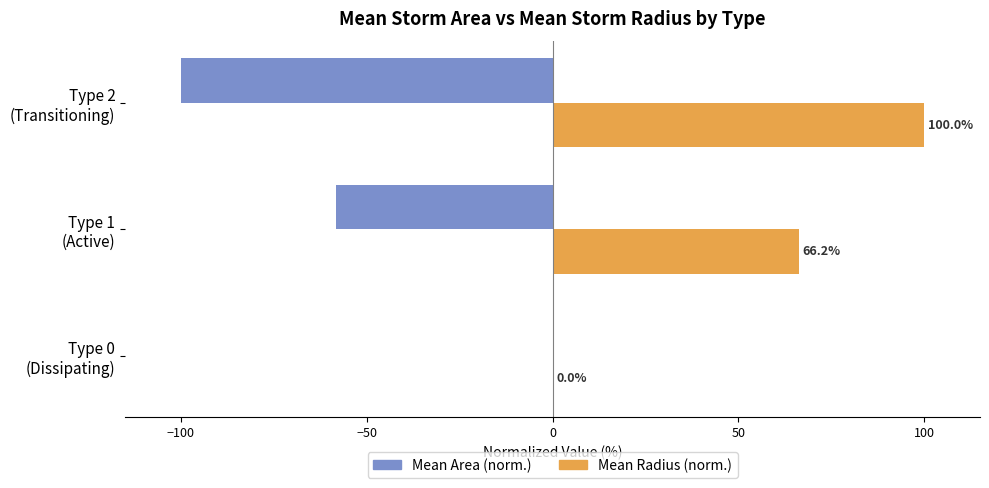

Which series has the largest total across all categories?

Mean Radius (norm.)